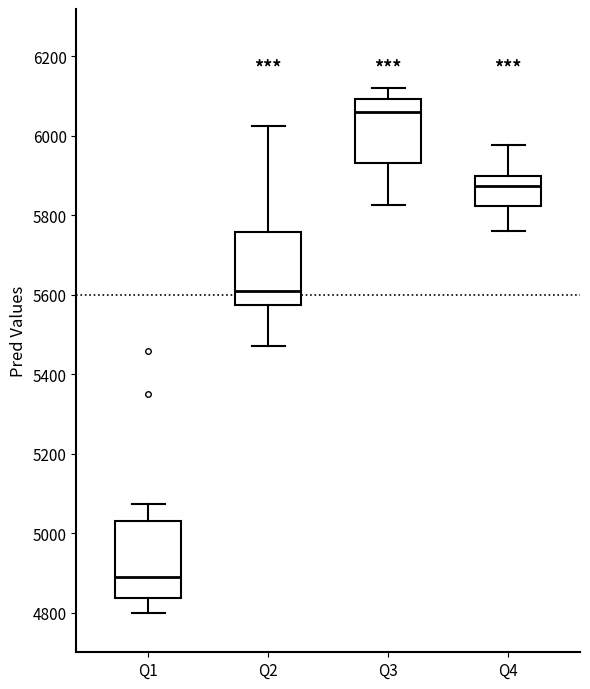

Where is the lower edge of the box for Q1 on the y-axis? The values are not printed on the chart, so give them approximately, as read against the axis.

4840